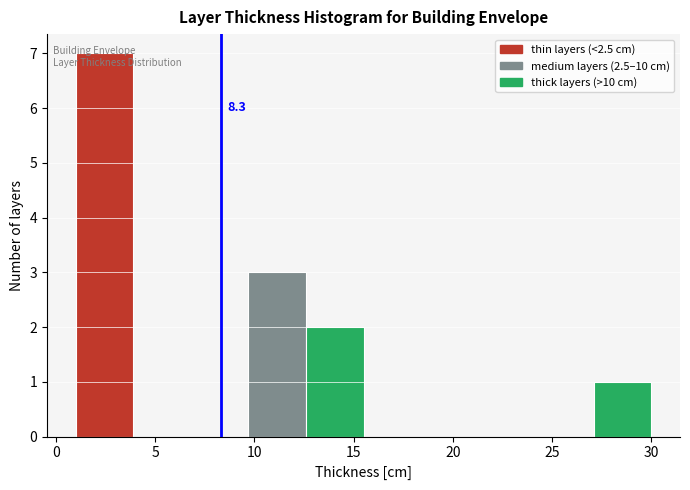

Over which range of the x-axis is the bar tallest?

1.0 to 3.9